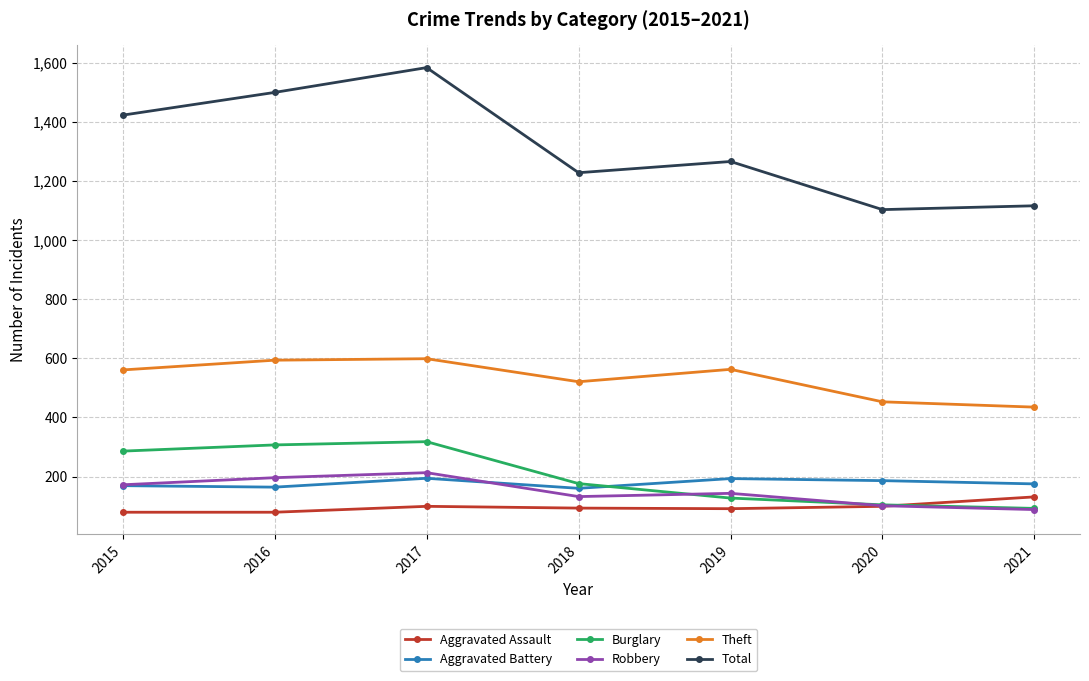

What is the value of the Robbery point at the 6th from the left?

101